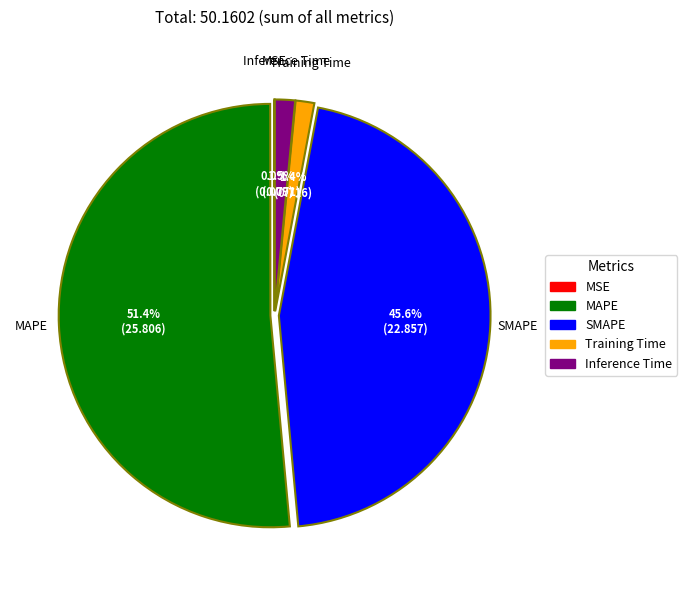

Which slice represents more than half of the pie?

MAPE